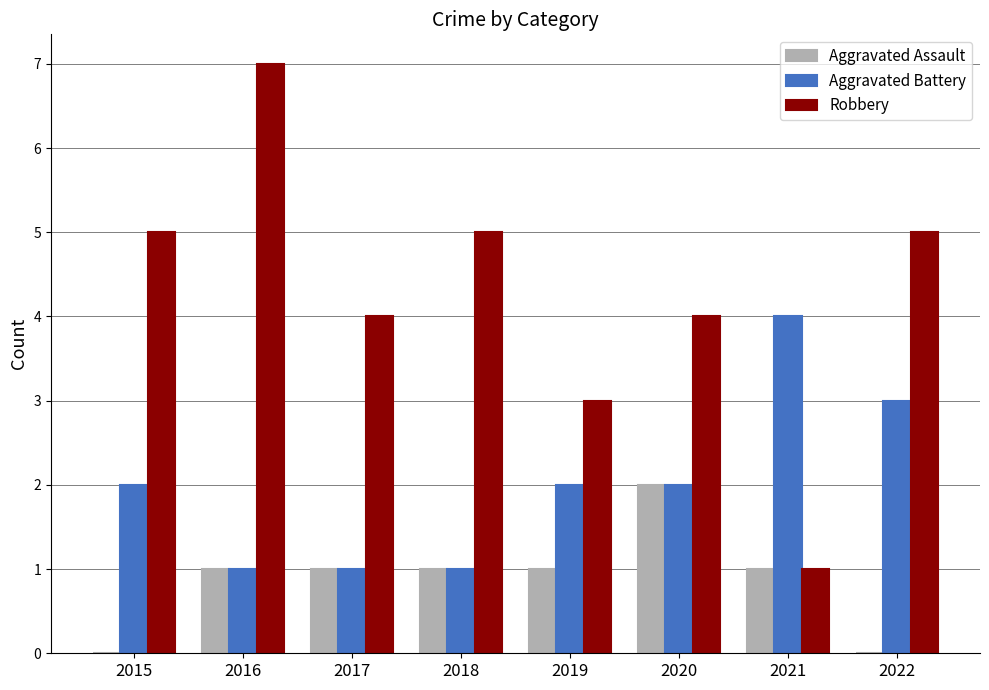

Is the value of Aggravated Battery at 2020 greater than the value of Aggravated Assault at 2018?

Yes